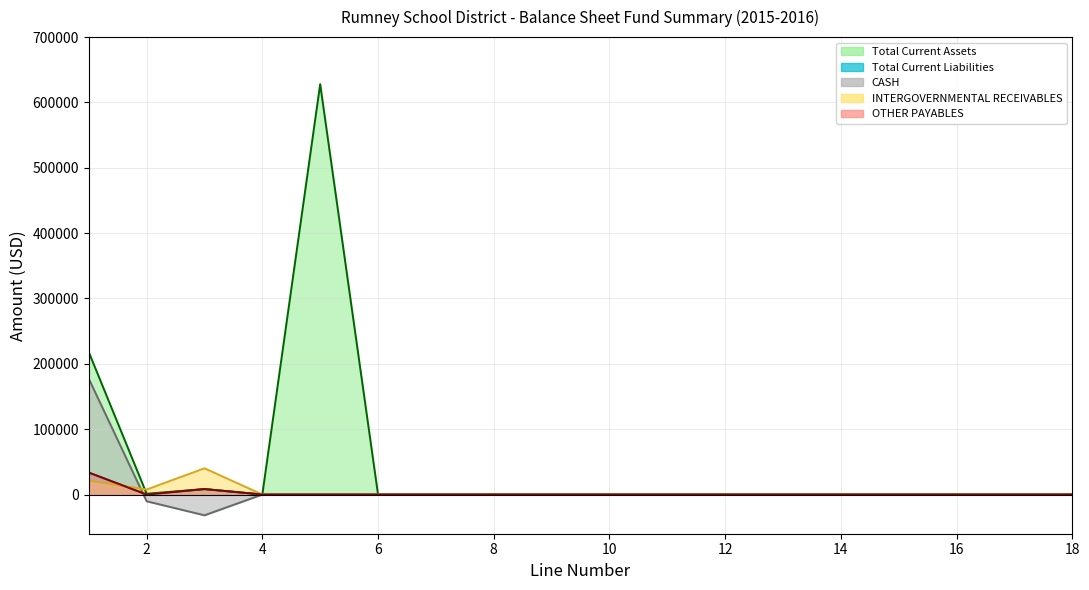

List the labels in order of OTHER PAYABLES value, smallest first.

2, 4, 5, 6, 7, 8, 9, 10, 11, 12, 13, 14, 15, 16, 17, 18, 3, 1